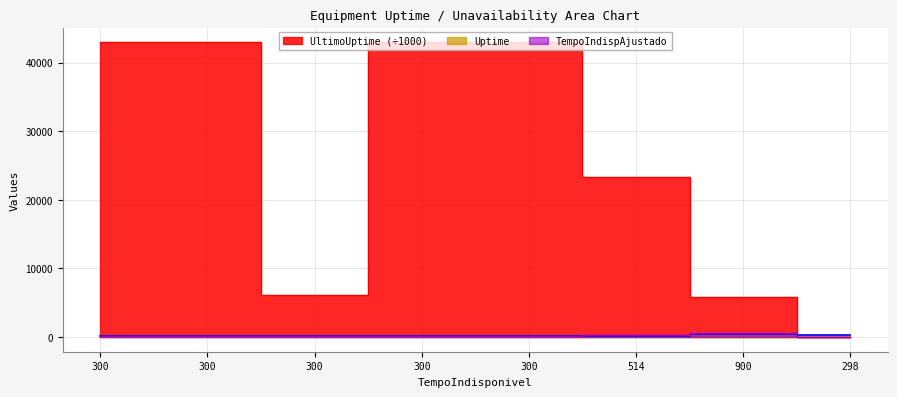

What is the approximate value of UltimoUptime at 514?

23306.9